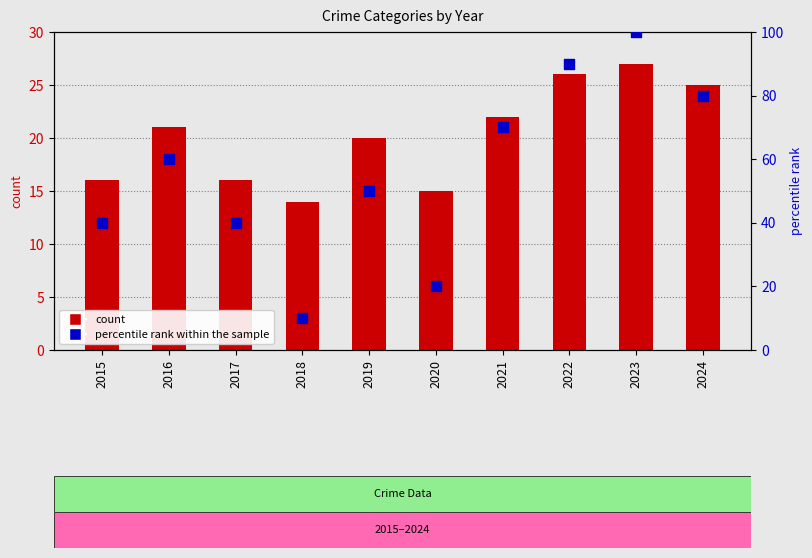

Which series reaches the maximum Y coordinate?

percentile rank within the sample